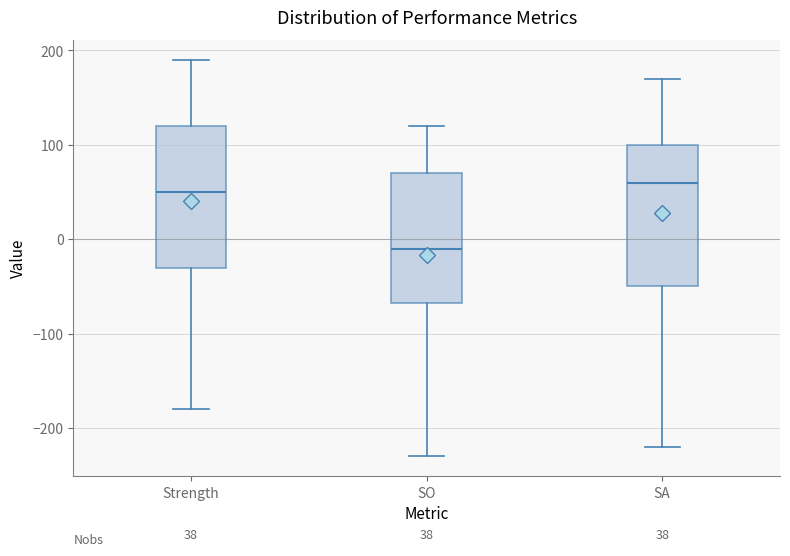

Which box has the highest median line?

SA